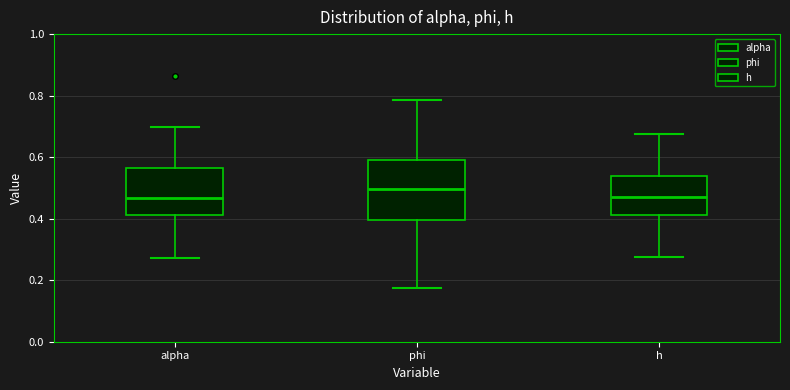

Reading left to right, transcribe this box plot: for each box, give where its median line is, the range the box spans, and where its two whiskers end, as read against the y-axis. The values are not printed on the chart, so give them approximately, as read against the axis.

alpha: median 0.46, box 0.42 to 0.56, whiskers 0.28 to 0.70
phi: median 0.50, box 0.40 to 0.58, whiskers 0.18 to 0.78
h: median 0.46, box 0.42 to 0.54, whiskers 0.28 to 0.68